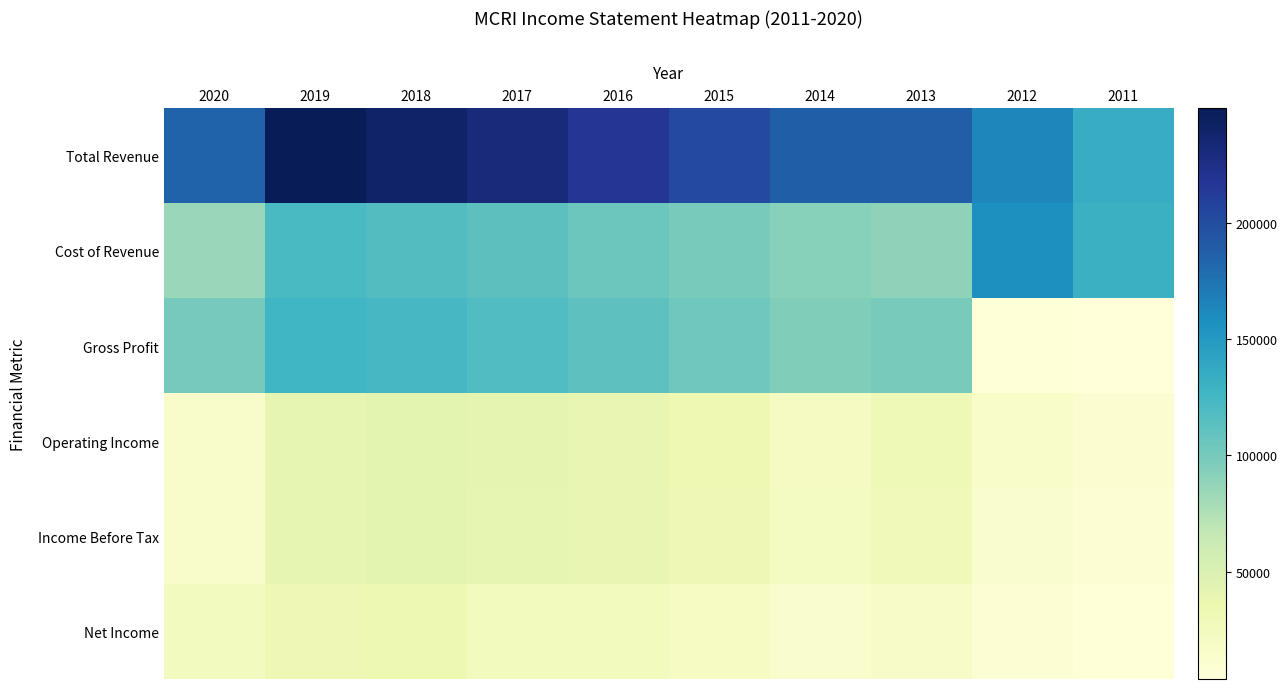

At which category is the sum across all series the highest?

2019